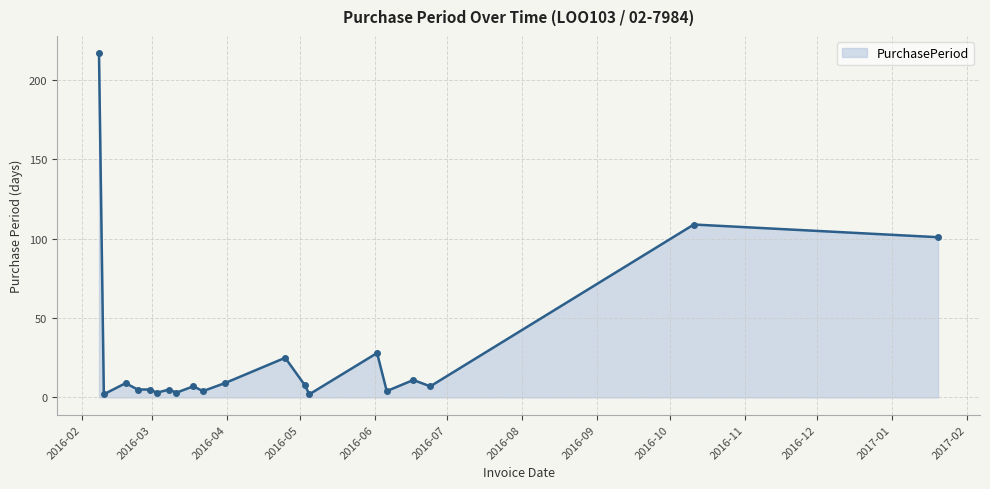

What is the sum of all values?

564